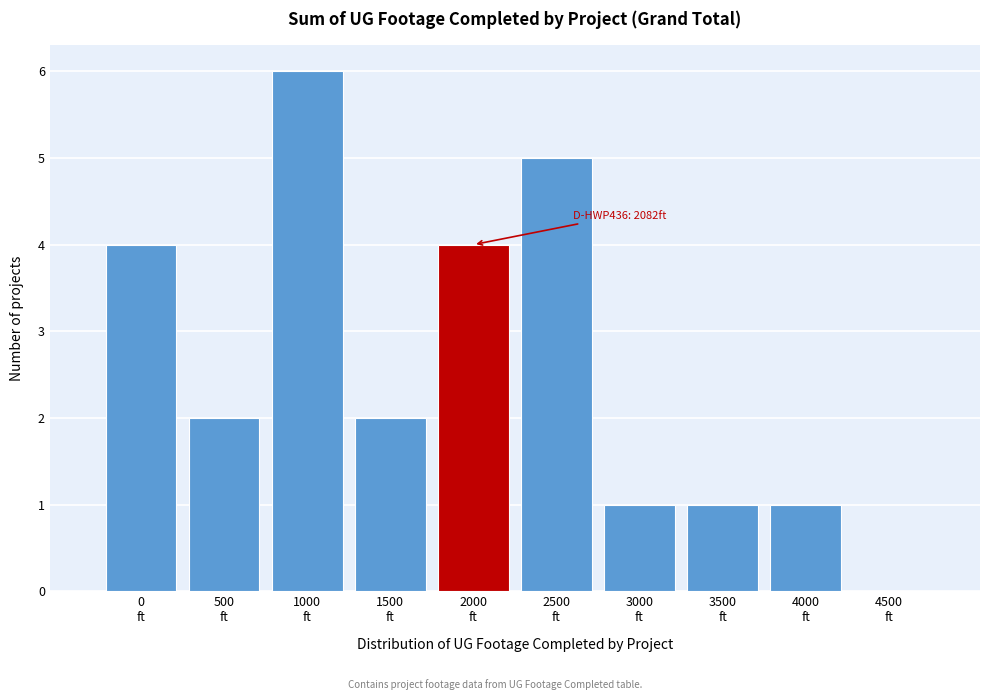

What is the sum of all values?

26